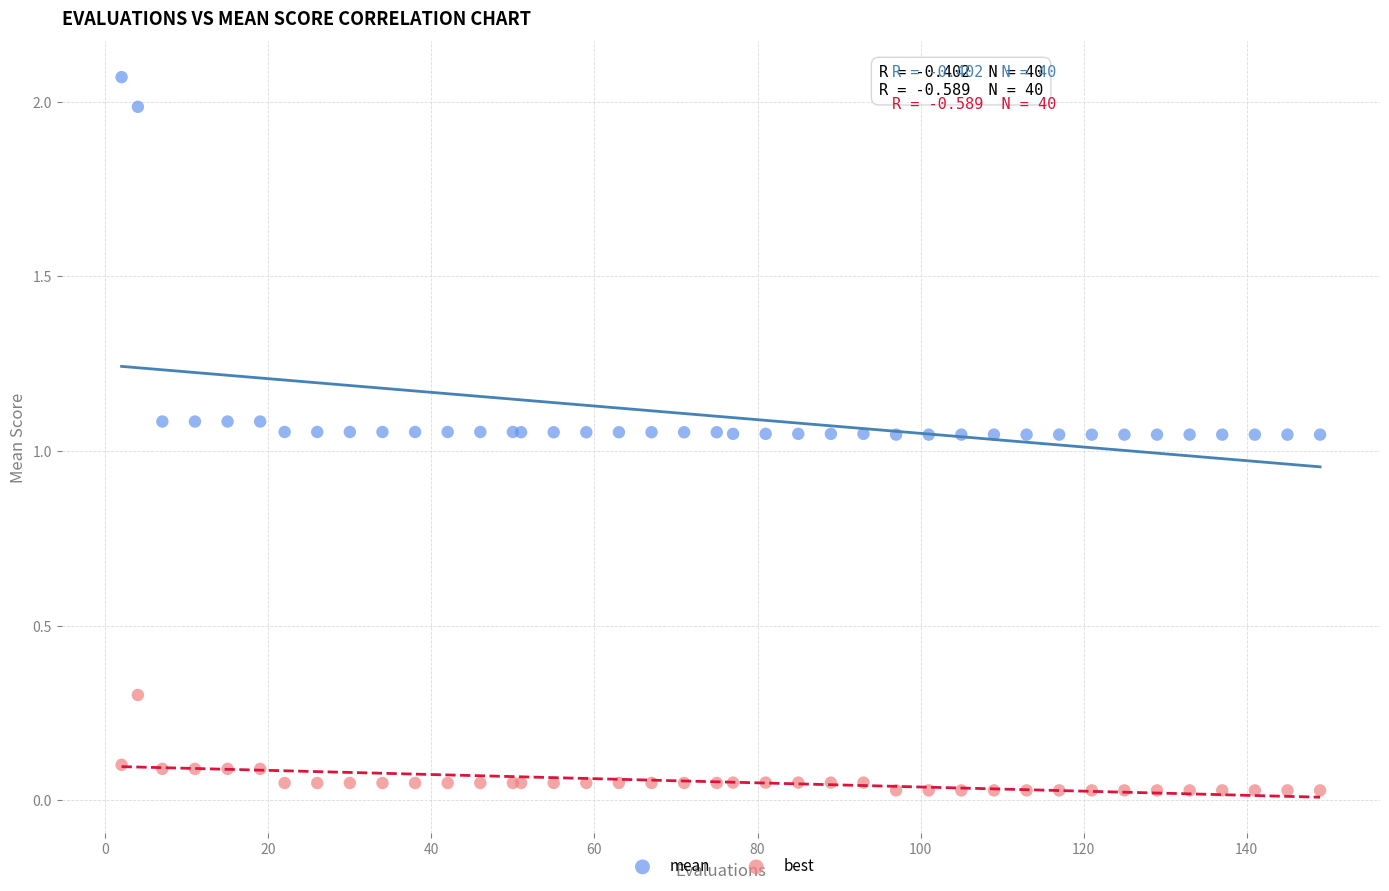

Which series has the largest Y range (max minus min)?

mean